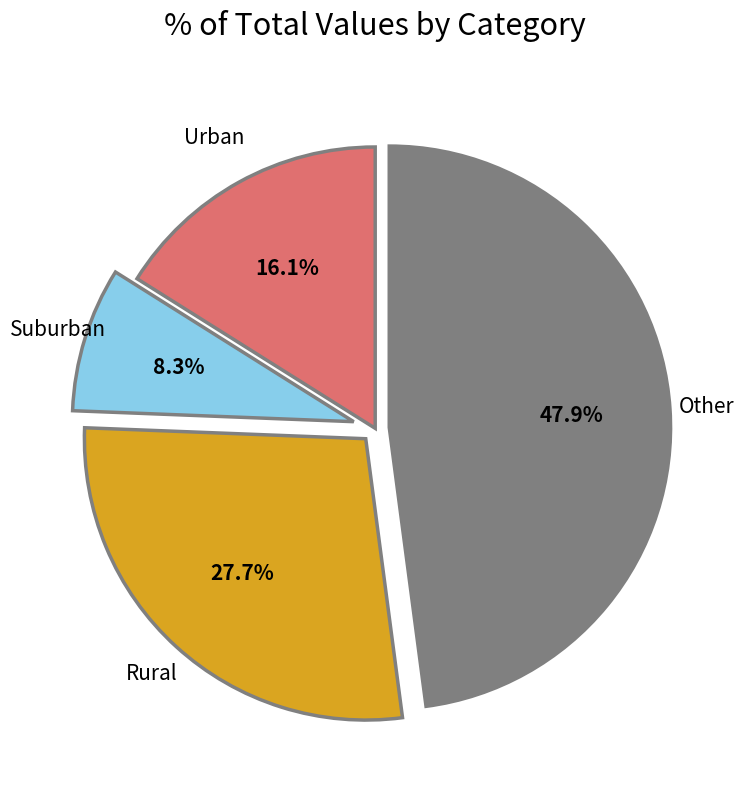

Count the number of slices in the pie.

4